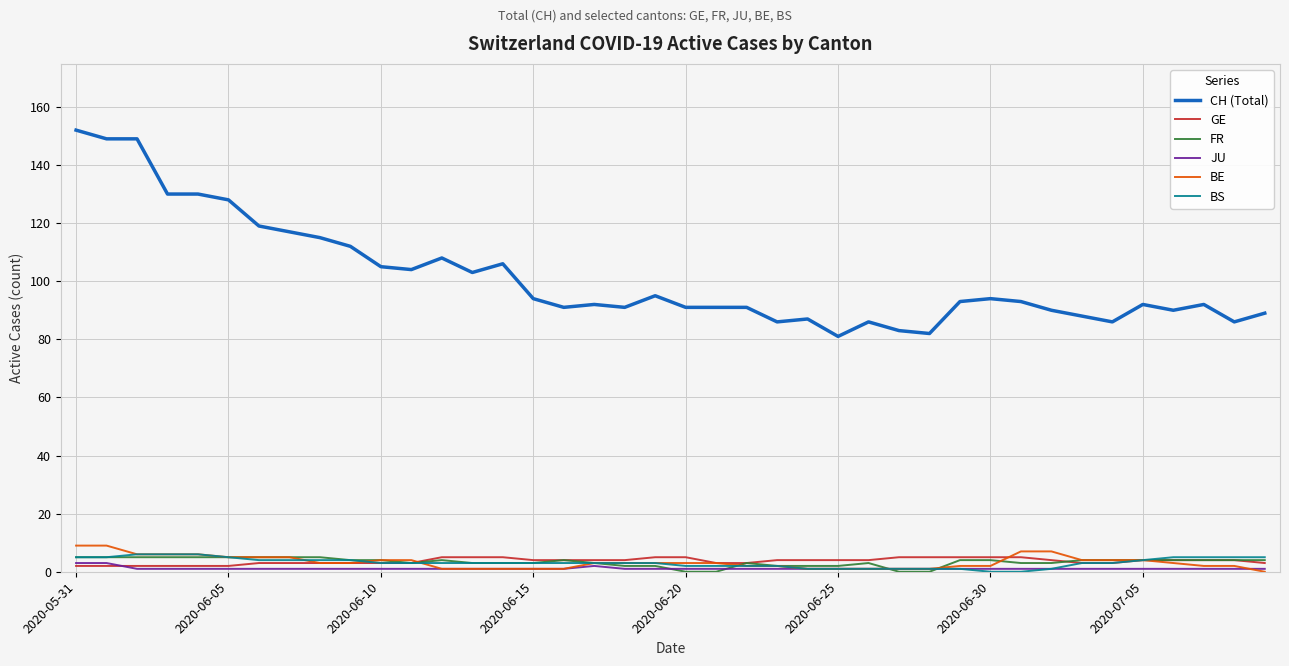

Which series has the widest spread of values?

CH (Total)